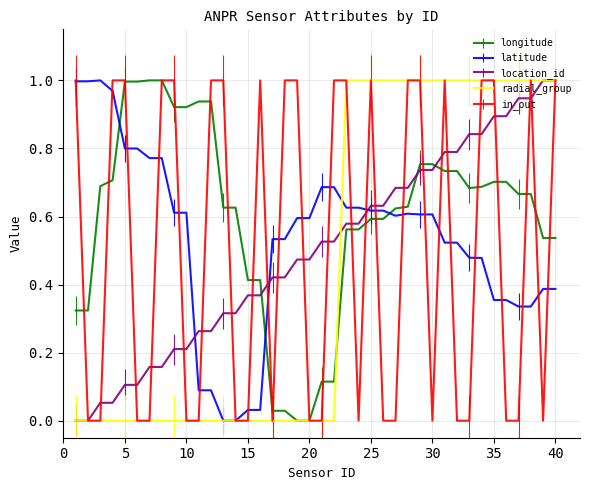

Which series has the largest total across all categories?

longitude